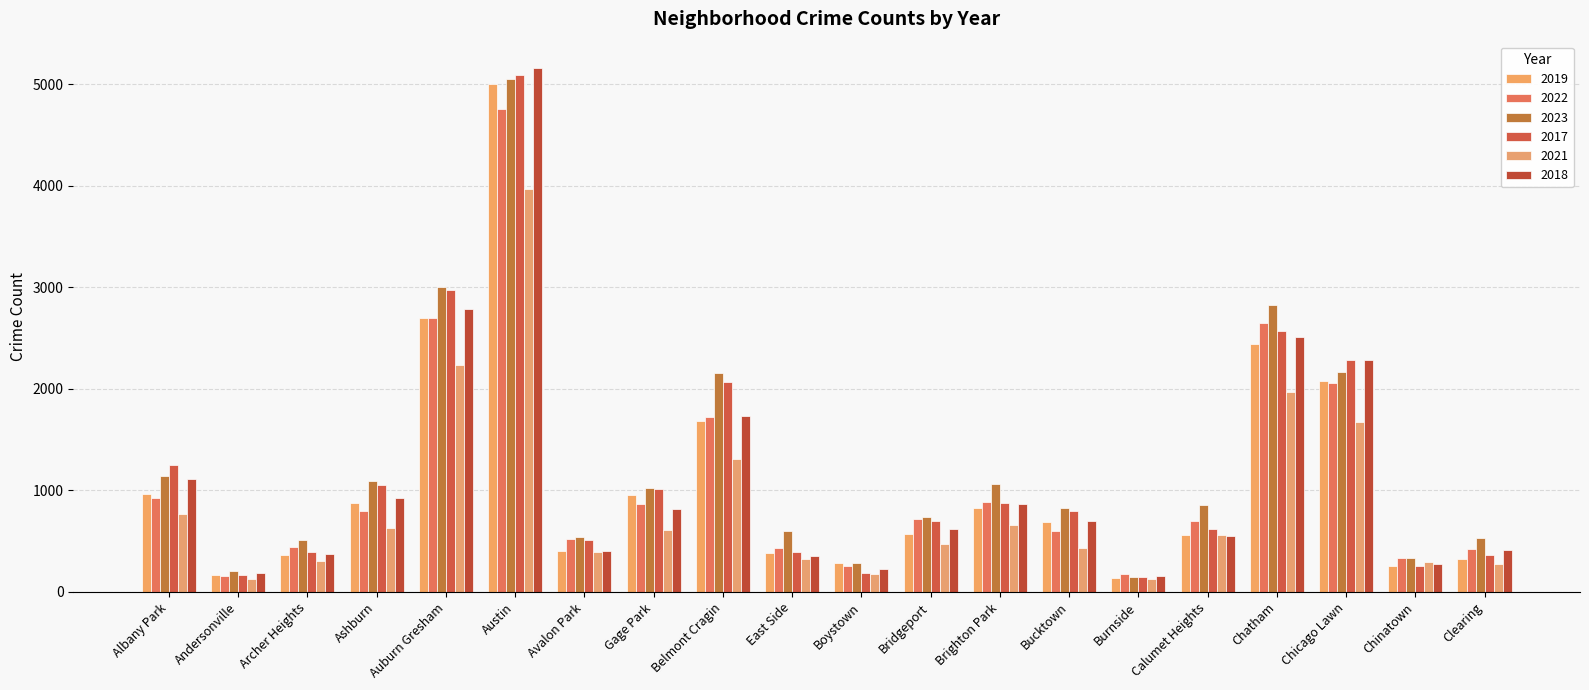

The value of 2018 at Gage Park is 381. True or false?

False